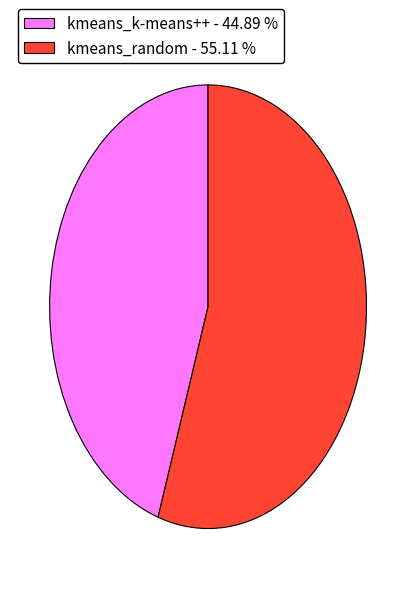

Does kmeans_random represent more than half of the total?

Yes